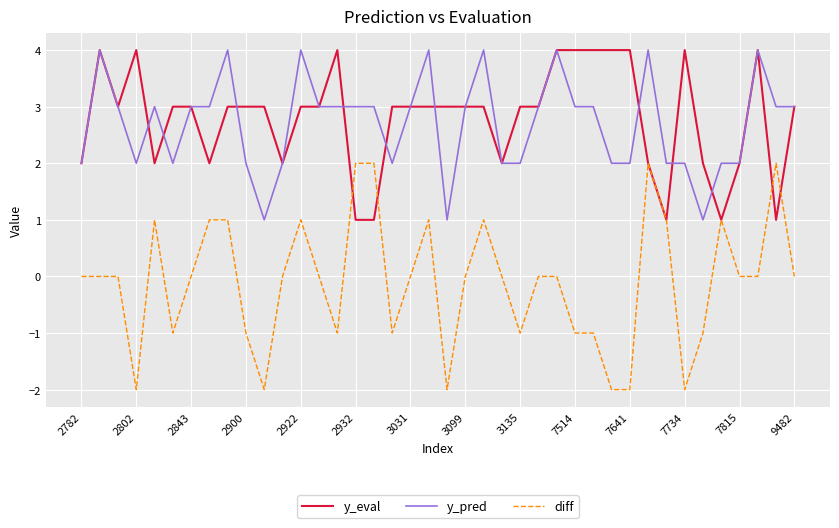

What are all the series names shown in the legend?

y_eval, y_pred, diff